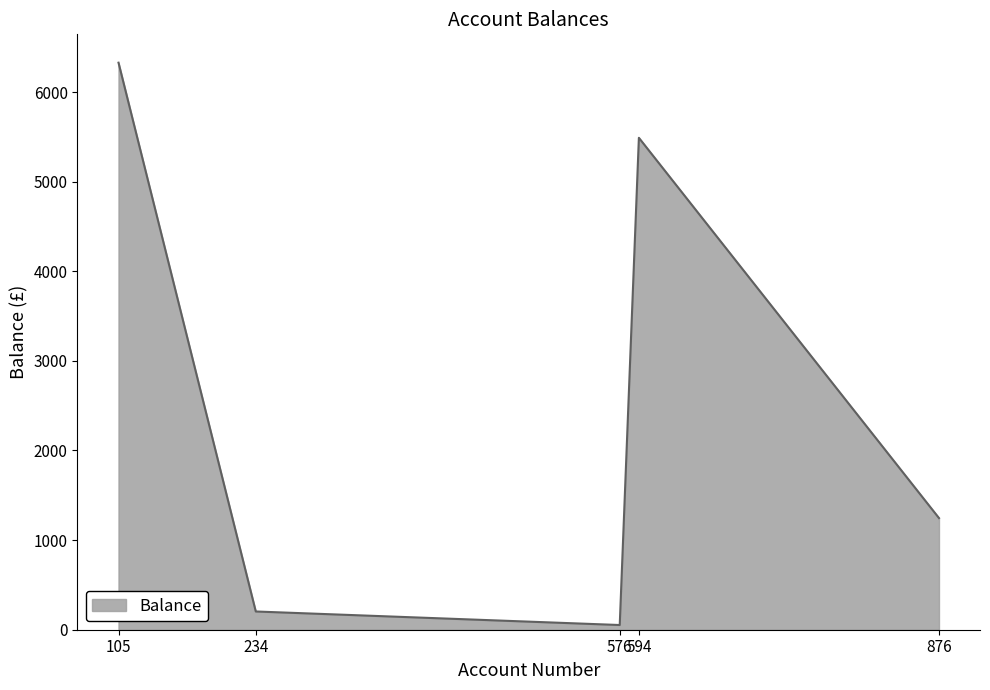

What is the difference between the maximum and second lowest values?

6123.6